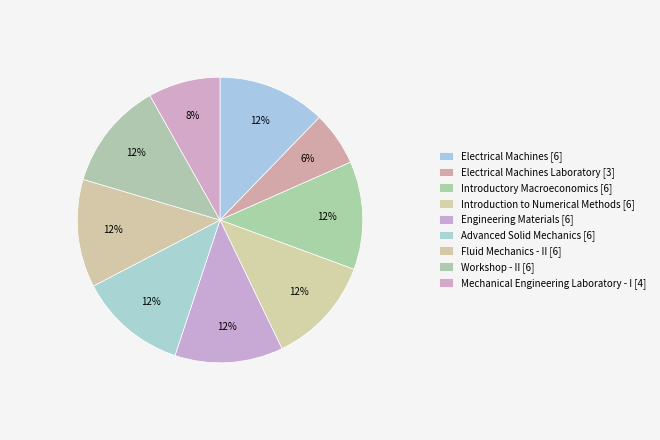

How many slices are in this pie chart?

9